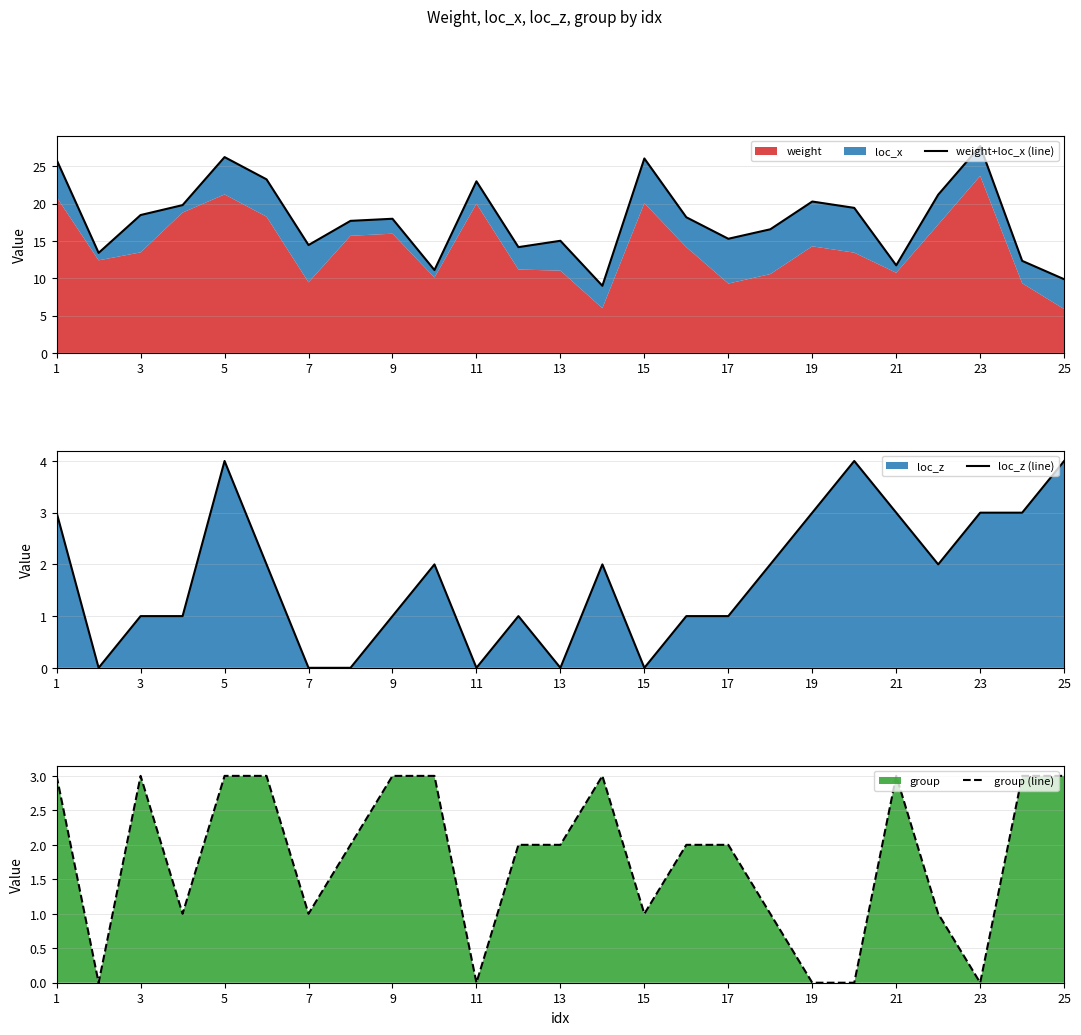

True or false: group (line) has a value of 4 at 9.

False